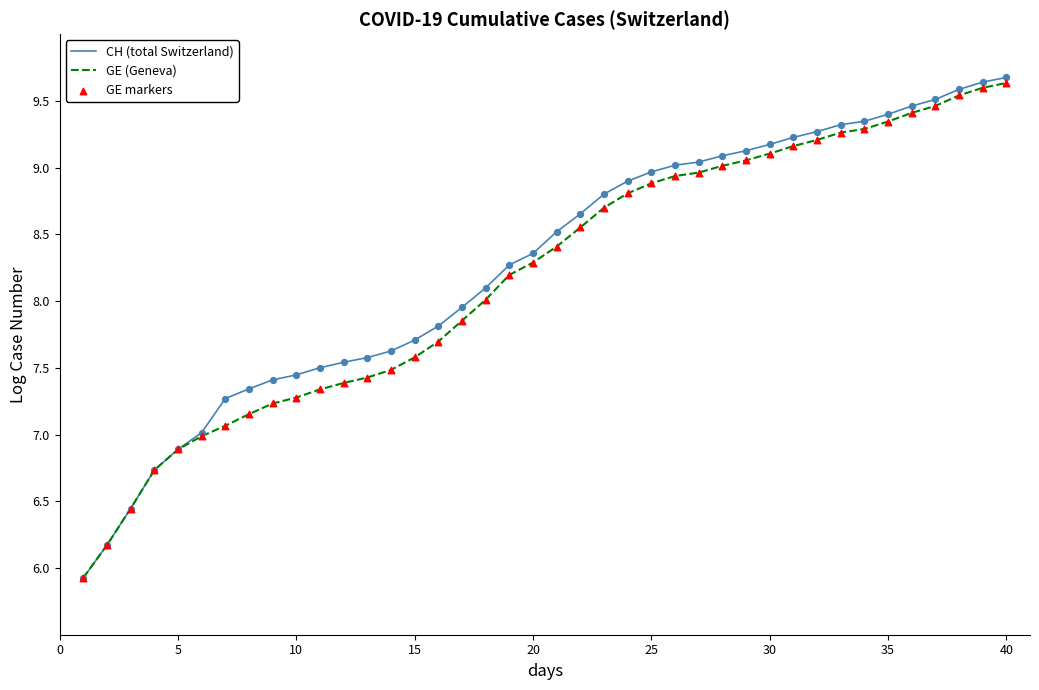

Which series has the widest spread of values?

CH (total Switzerland)